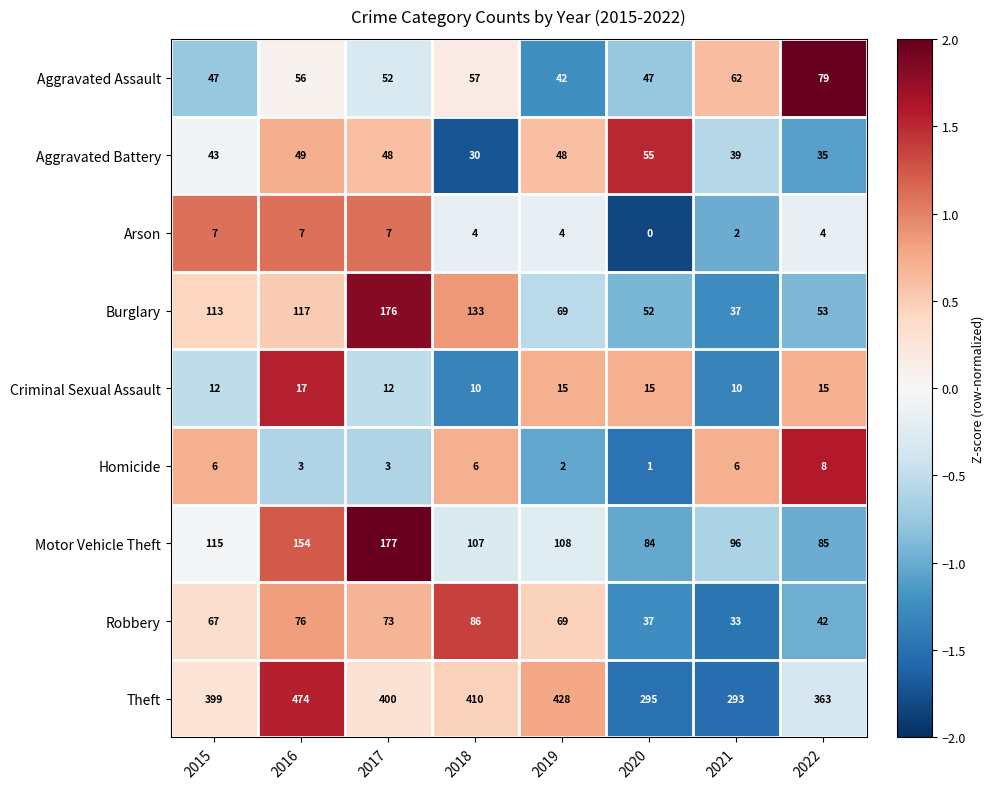

At 2016, list the series in order from largest to smallest.

Theft, Motor Vehicle Theft, Burglary, Robbery, Aggravated Assault, Aggravated Battery, Criminal Sexual Assault, Arson, Homicide